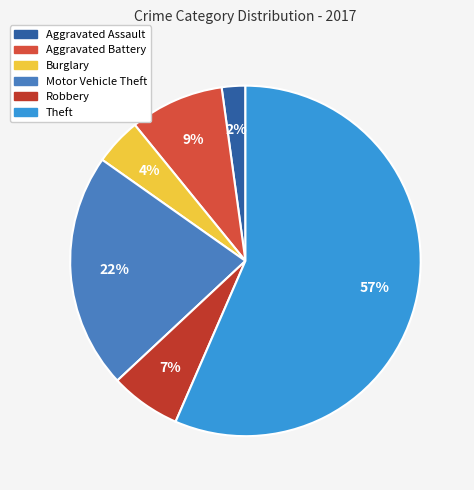

True or false: Aggravated Assault accounts for 9% of the total.

False